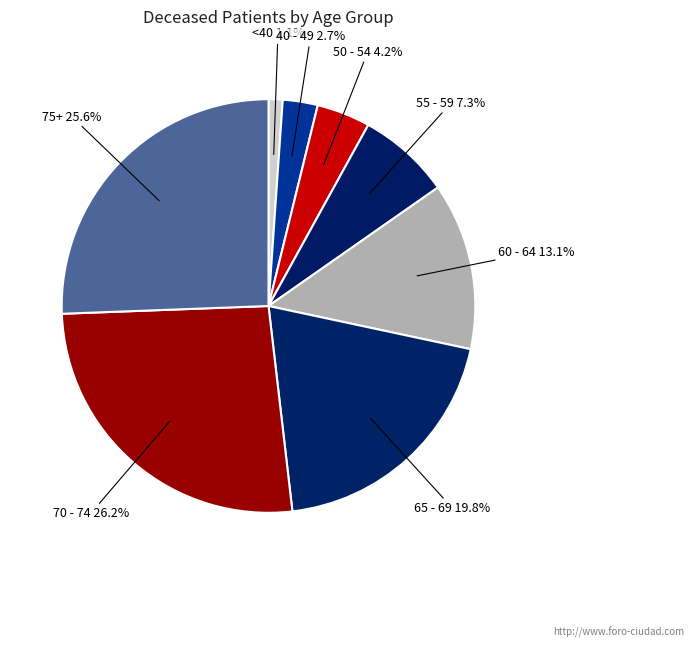

What is the ratio of the value at 65 - 69 to the value at 50 - 54?

4.7